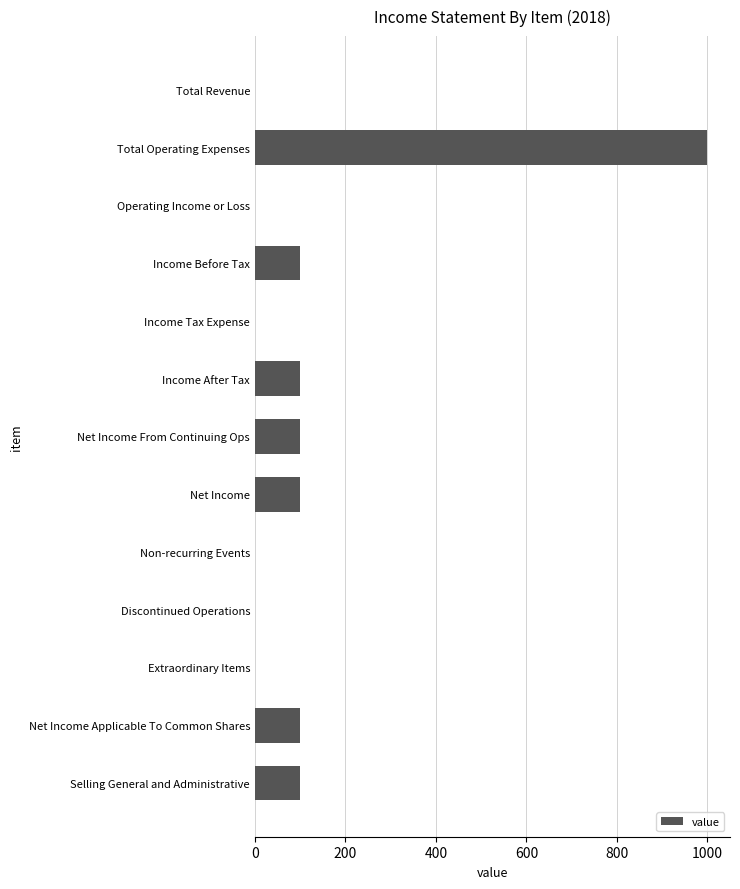

Is it true that the value at Total Operating Expenses is 1000?

True